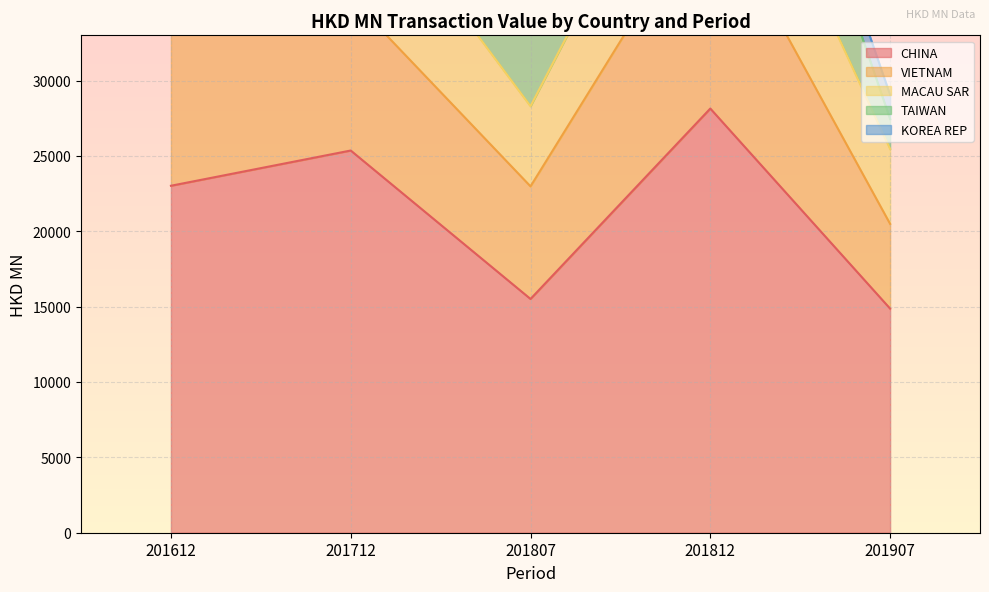

Between 201807 and 201907, which series saw the biggest shift?

TAIWAN